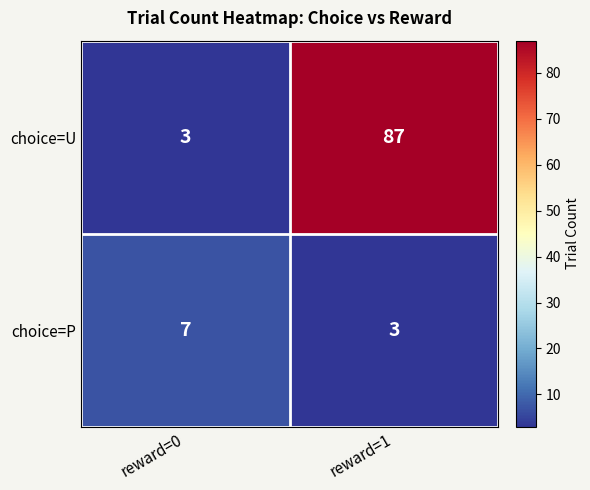

At which label does choice=U reach its minimum?

reward=0